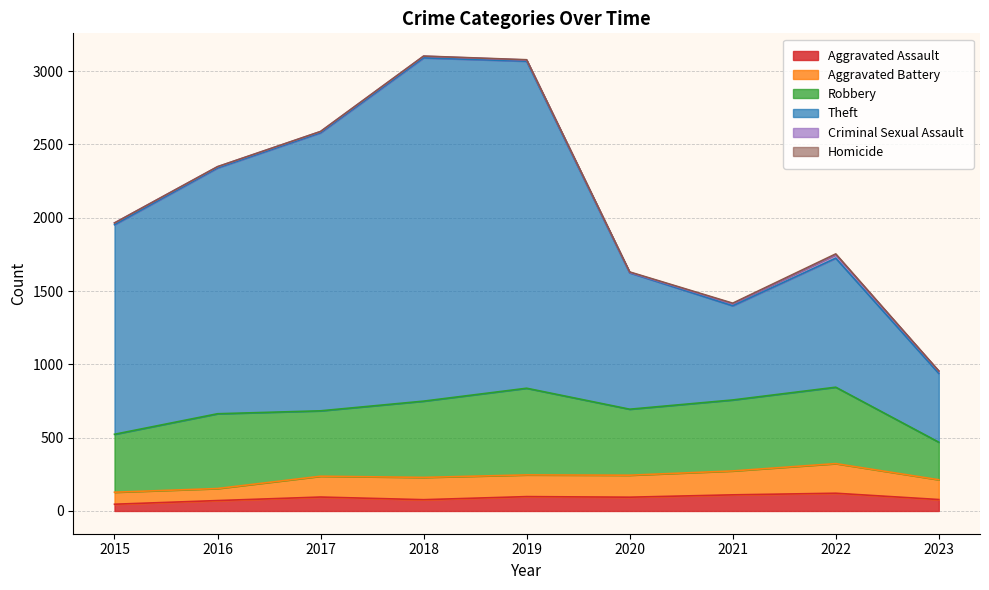

What is the total value across all series at 2016?

2348